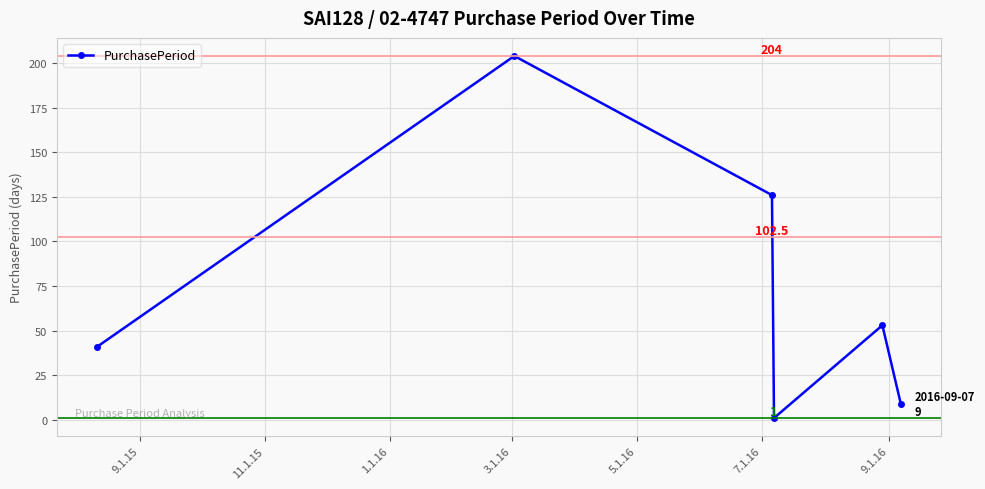

What is the value of the 3rd point from the left?

126